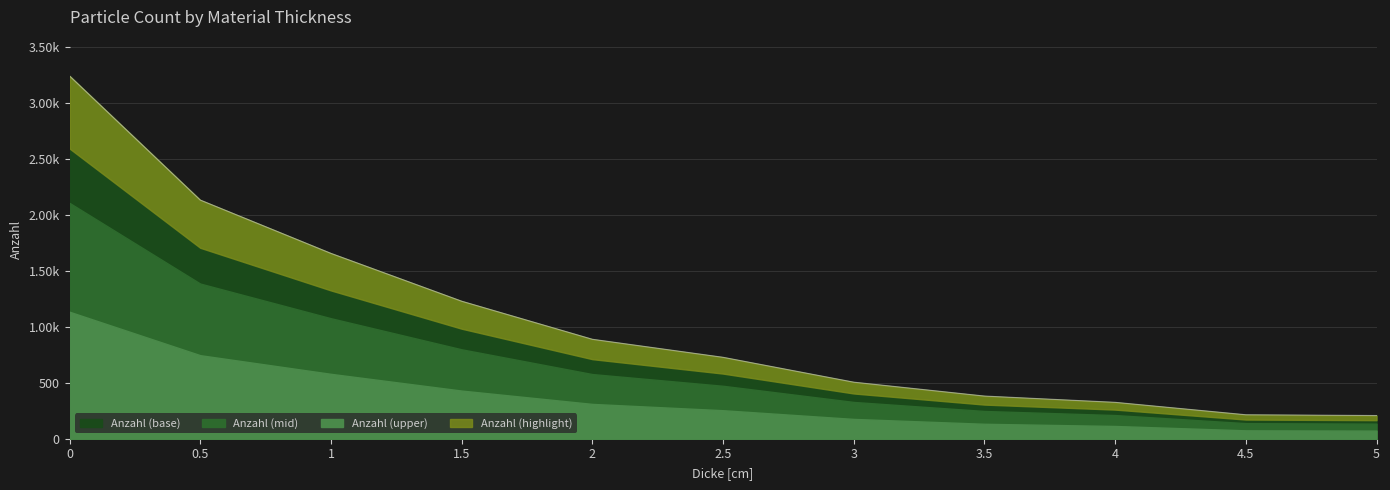

What is the difference between the maximum and minimum values?

3032